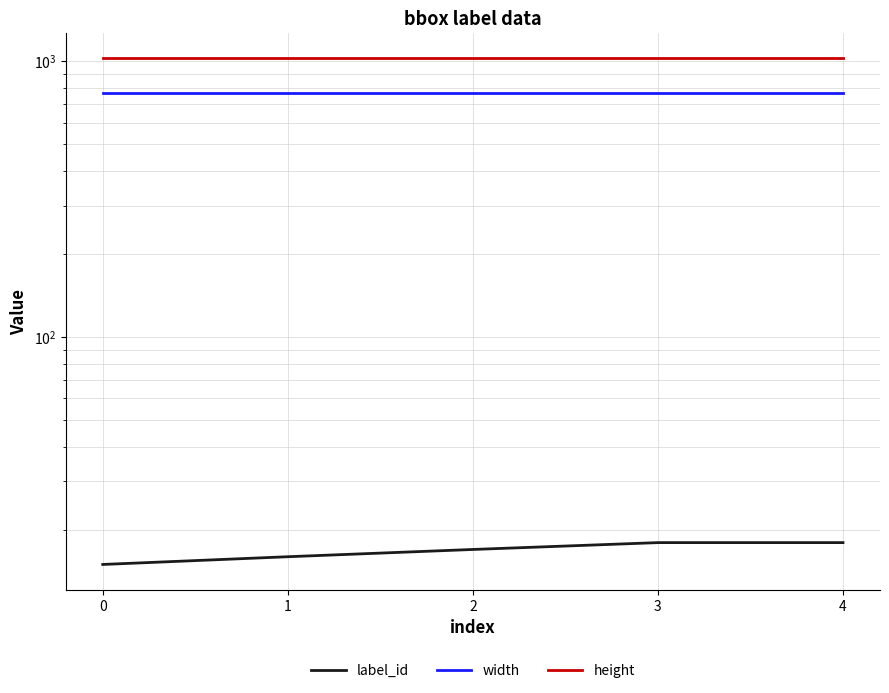

List the series in order of their overall mean, lowest first.

label_id, width, height